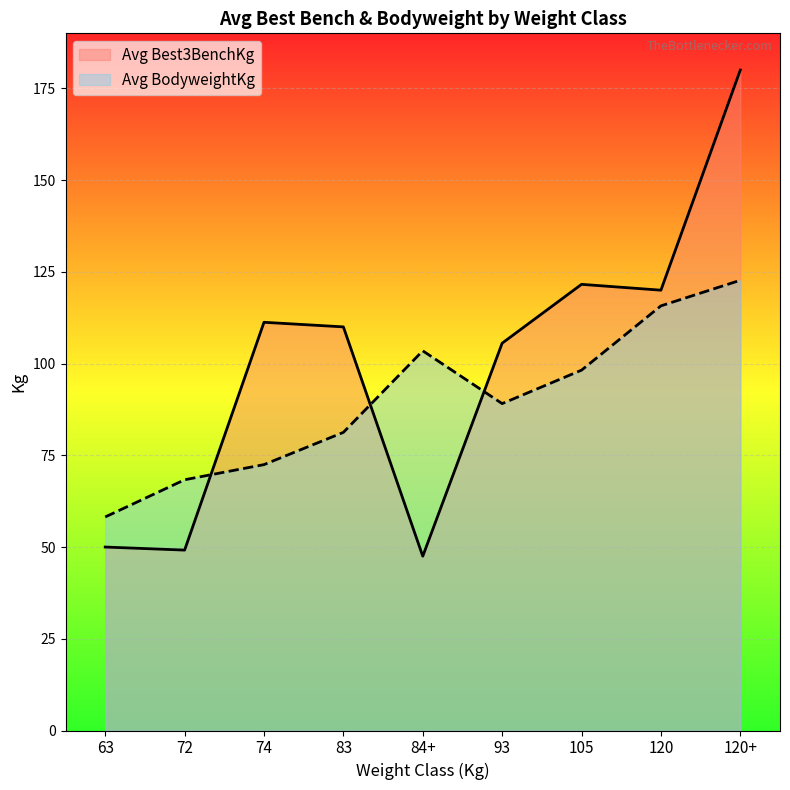

Between which two adjacent categories do Avg Best3BenchKg and Avg BodyweightKg first intersect?

72 and 74